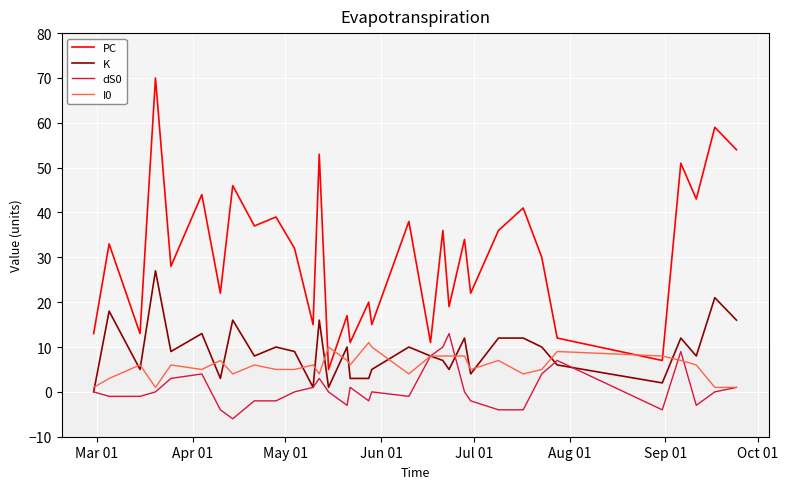

List the series in order of their peak value, highest first.

PC, K, dS0, I0